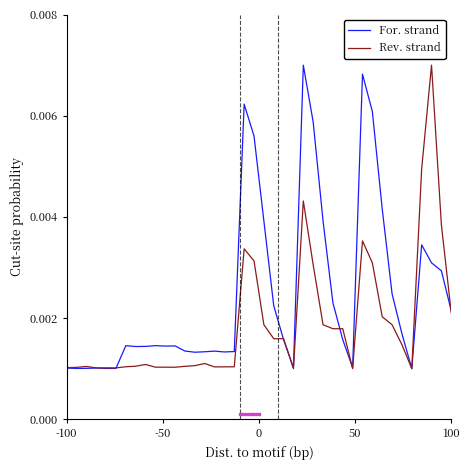

List the series in order of their overall mean, lowest first.

Rev. strand, For. strand